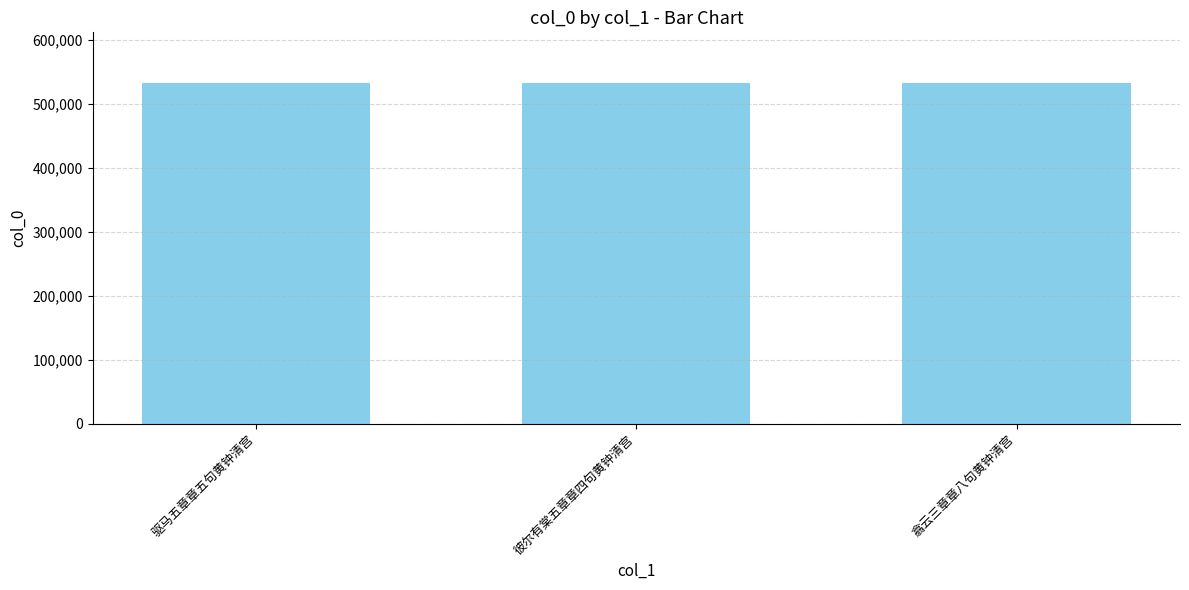

What is the label of the 2nd bar from the left?

彼尔有棠五章章四句黄钟清宫